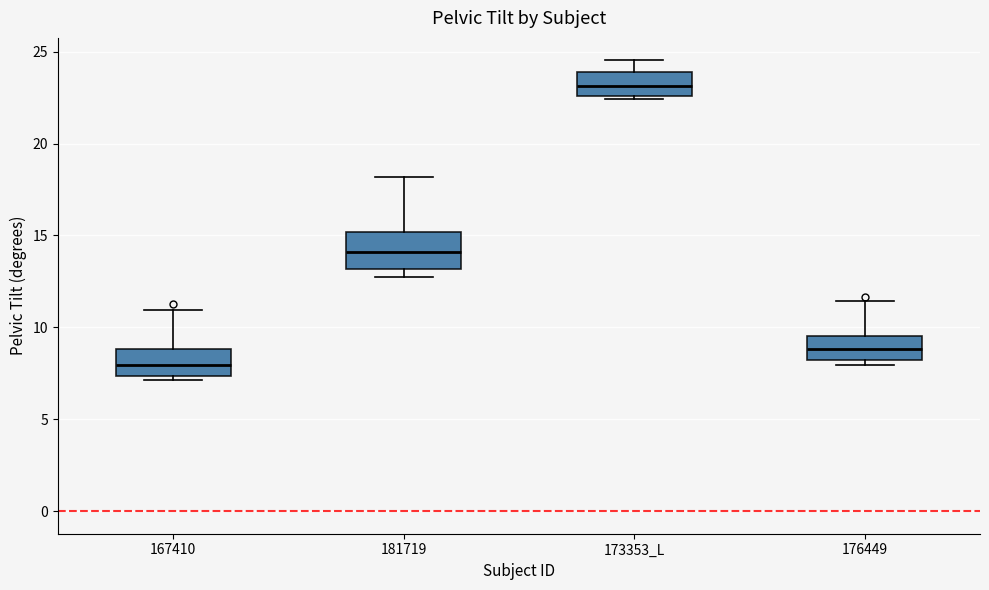

Reading left to right, read every box against the y-axis: the position of its median line, the range the box covers, and the ends of its whiskers. The values are not printed on the chart, so give them approximately, as read against the axis.

167410: median 8.0, box 7.5 to 9.0, whiskers 7.0 to 11.0
181719: median 14.0, box 13.0 to 15.0, whiskers 12.5 to 18.0
173353_L: median 23.0, box 22.5 to 24.0, whiskers 22.5 (just below the box's lower edge) to 24.5
176449: median 9.0, box 8.0 to 9.5, whiskers 8.0 (just below the box's lower edge) to 11.5